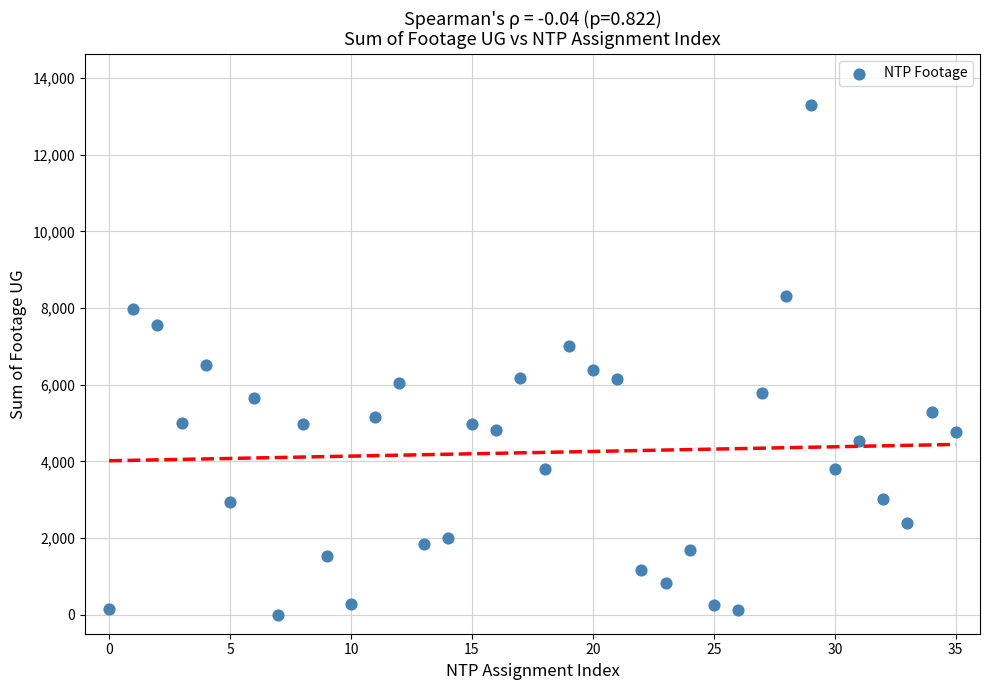

What is the range of Y values (max minus min)?

13306